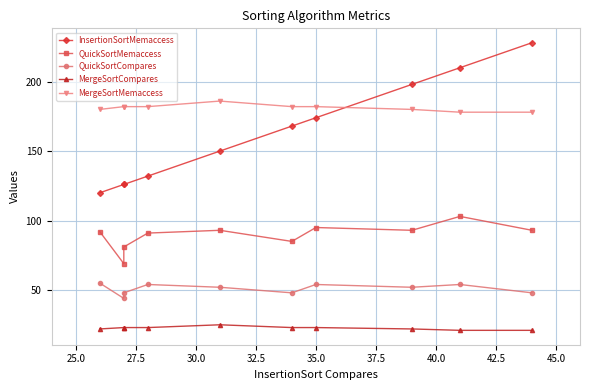

True or false: InsertionSortMemaccess and MergeSortCompares cross at least once.

False